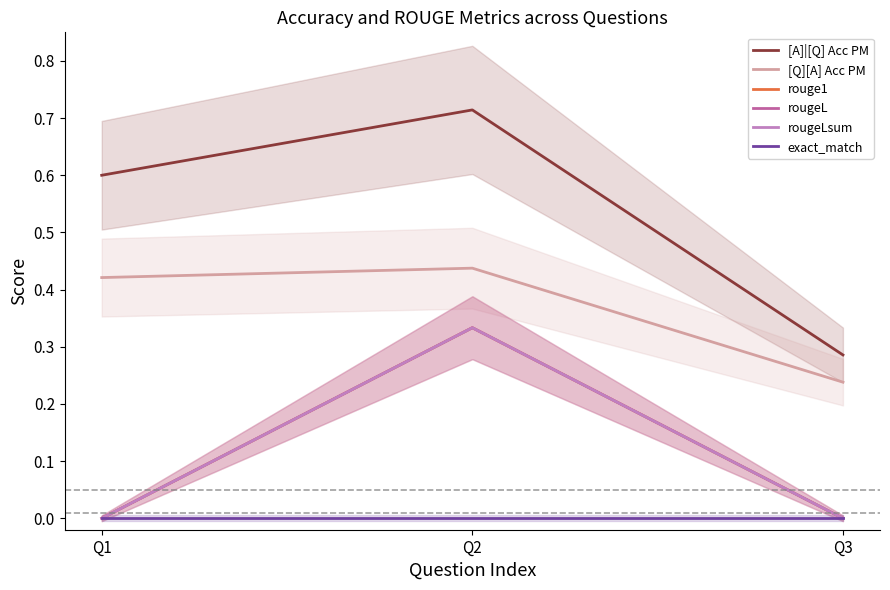

Is the value of rougeL at Q3 greater than the value of exact_match at Q1?

No